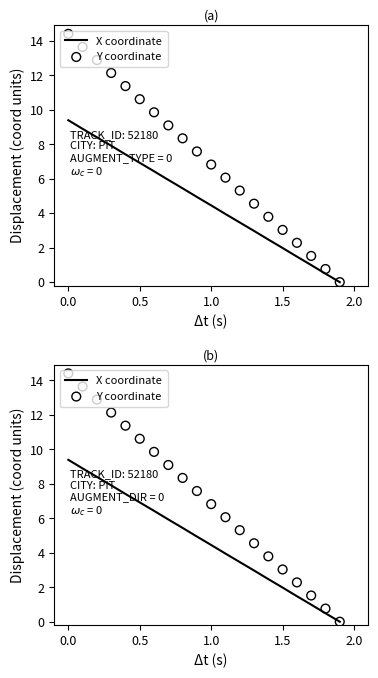

Which series has the largest total across all categories?

Y coordinate